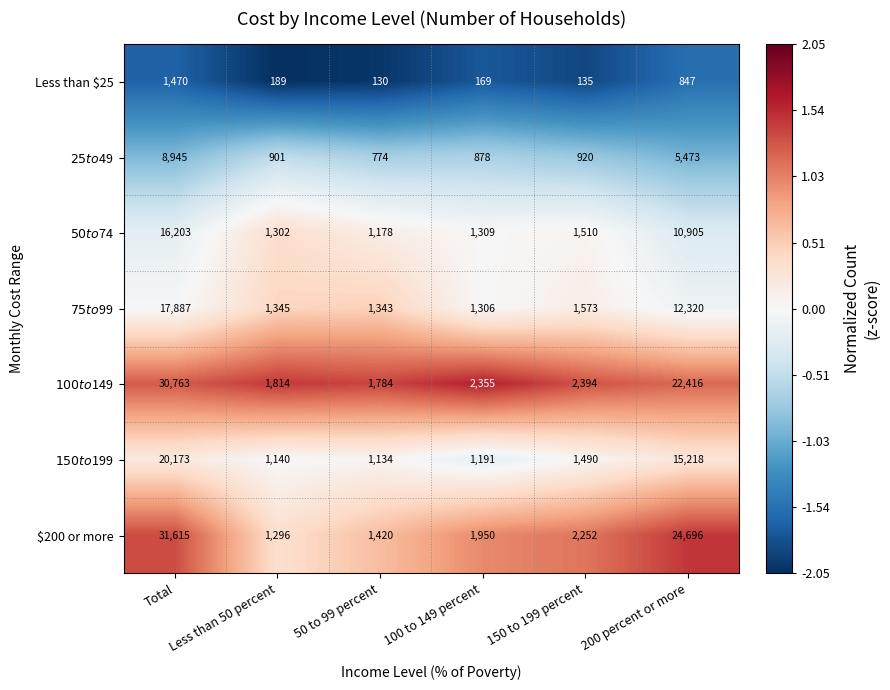

What is the difference between the second highest and minimum values in the Less than $25 series?

717